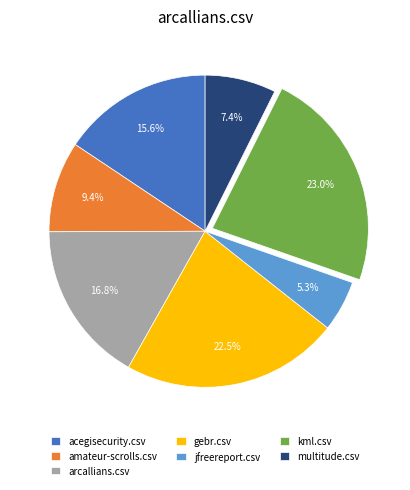

What is the smallest slice in the pie chart?

jfreereport.csv